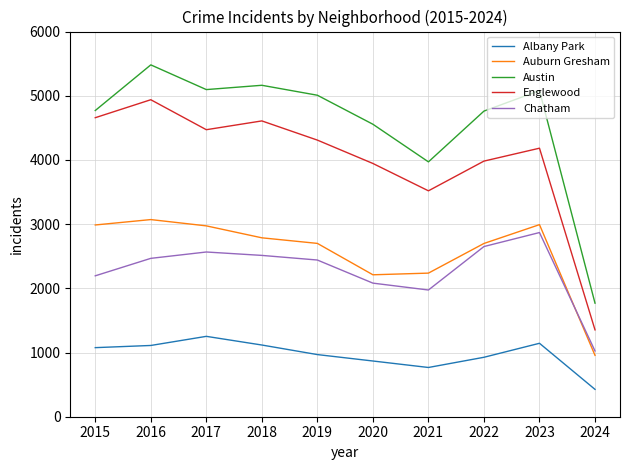

What value does the Auburn Gresham series have at 2019?

2700